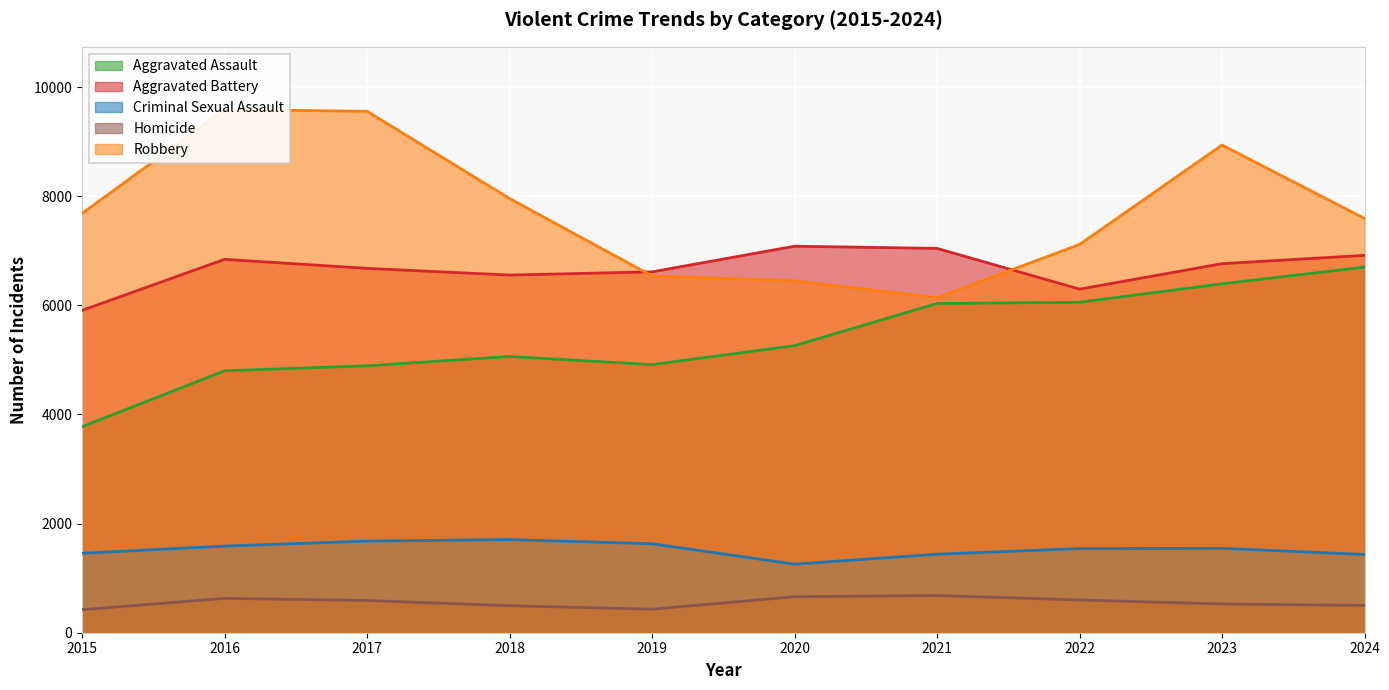

What are all the series names shown in the legend?

Aggravated Assault, Aggravated Battery, Criminal Sexual Assault, Homicide, Robbery